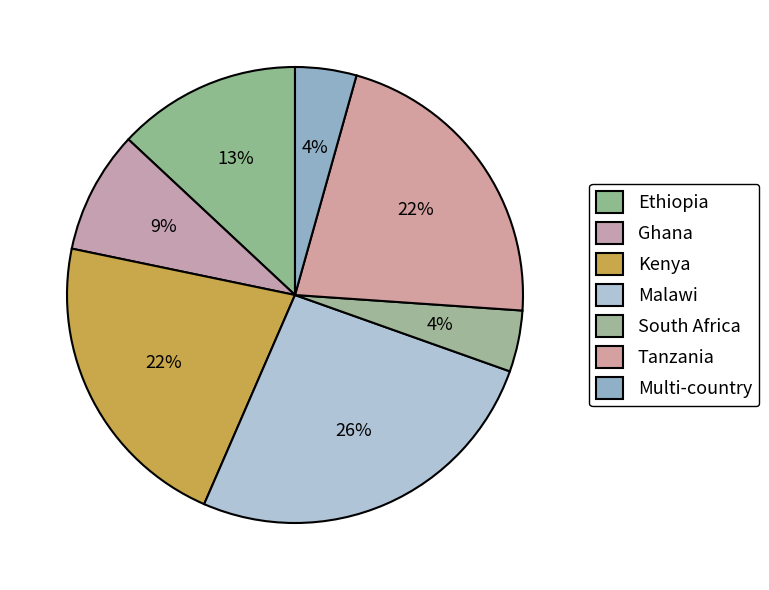

To the nearest percent, what is the difference between the Tanzania and Malawi slice percentages?

4%